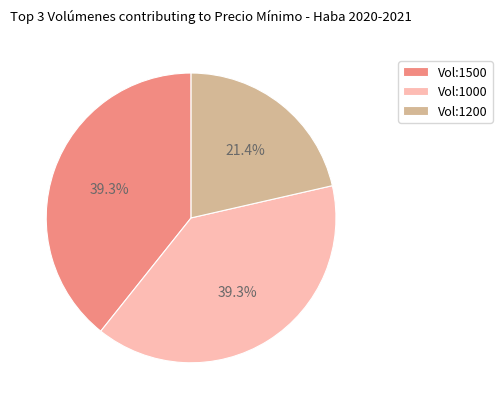

Combined, what portion of the pie is Vol:1200 and Vol:1500?

60.7%